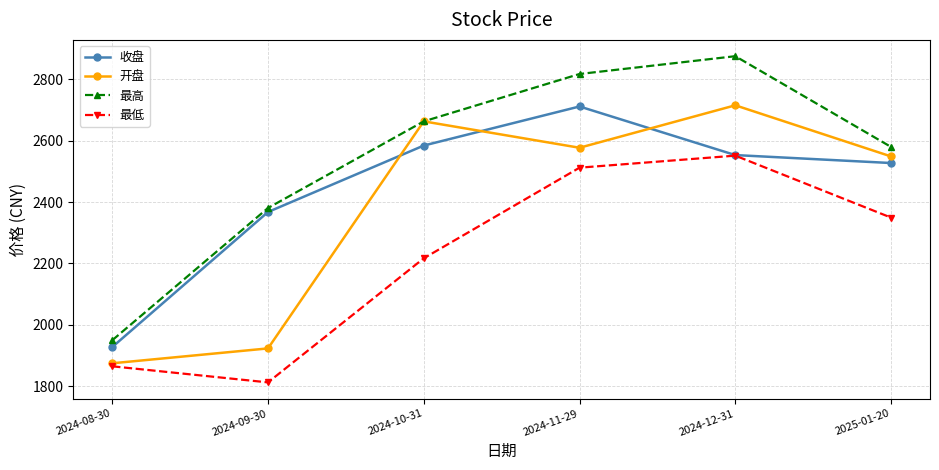

At which label is 收盘 closest to 2319?

2024-09-30